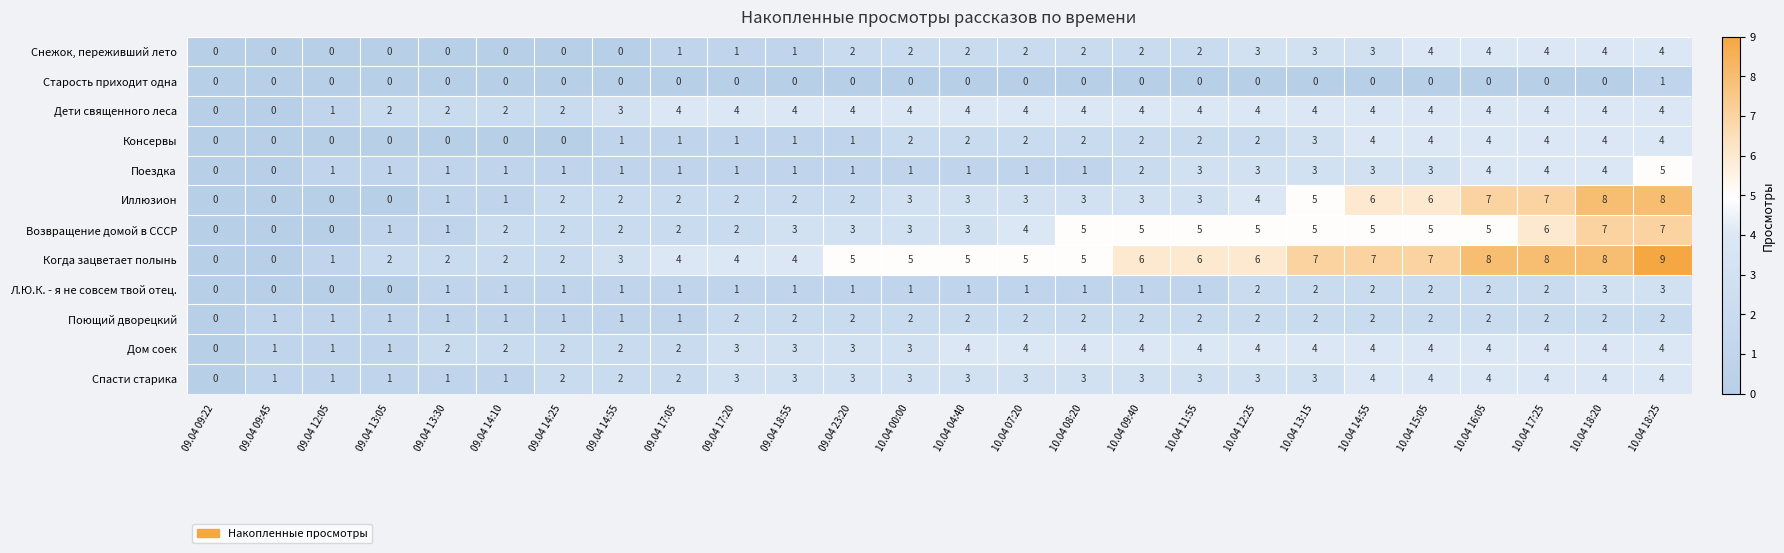

The Иллюзион series shows 1 at 09.04 18:55. True or false?

False